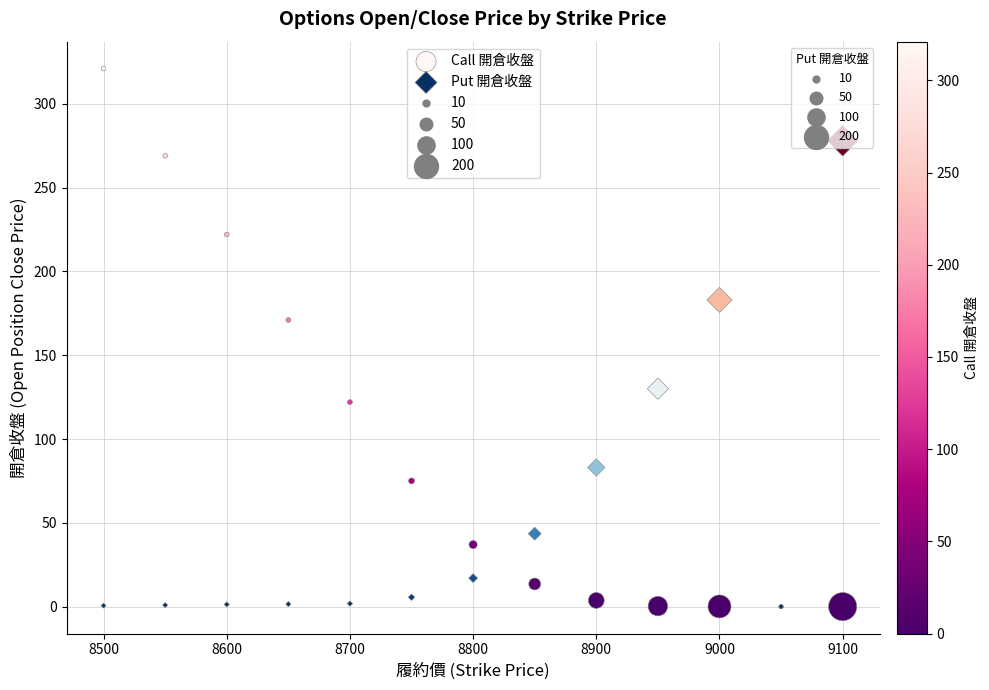

In the Put 開倉收盤 series, what Y value is closest to 139?

130.0